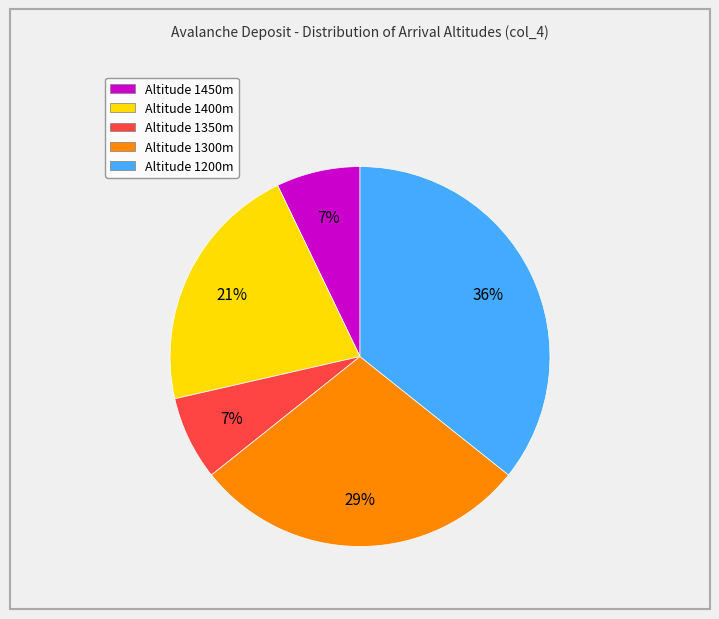

What is the largest slice in the pie chart?

Altitude 1200m